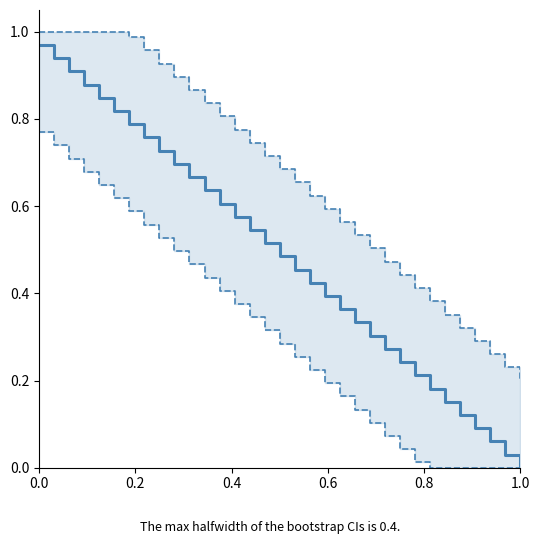

What is the value of the Upper CI point at the 18th from the left?

0.7